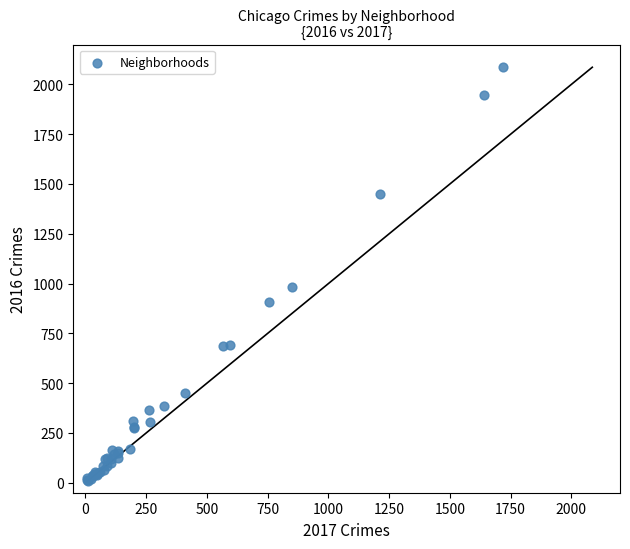

What Y value in the scatter plot is closest to 1048?

983